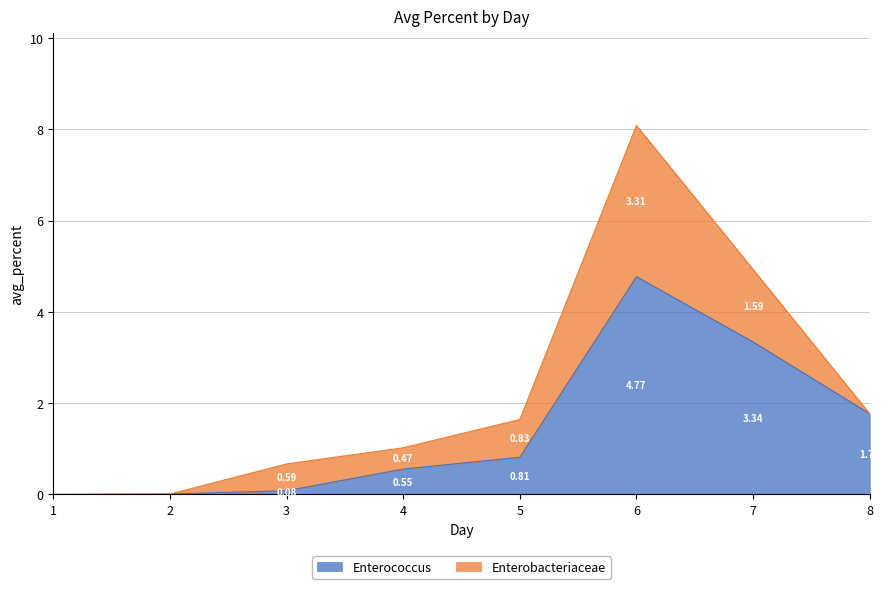

How many interior local peaks (higher than both neighbors) does the data have?

1